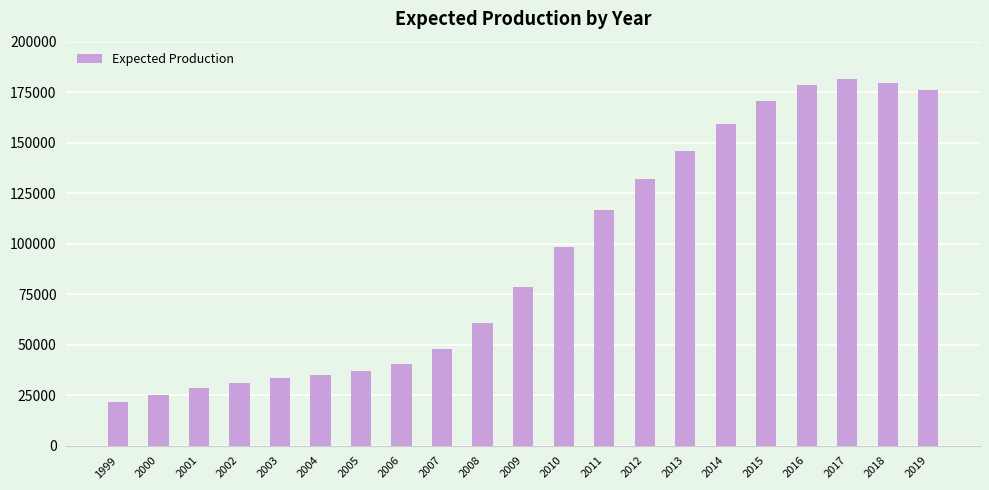

Reading right to left, extract all data points from this chart.

176080.0	179755.5	181656.5	178687.3	170705.8	159308.4	146100.0	131985.9	116499.6	98427.3	78523.6	60754.1	48016.0	40589.7	36869.0	34914.7	33244.6	31118.1	28339.2	25113.8	21831.9